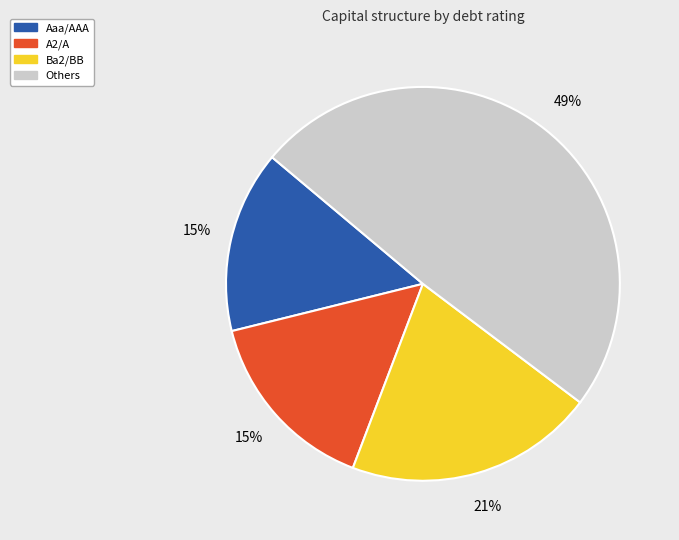

Which category has the biggest portion of the pie?

Others